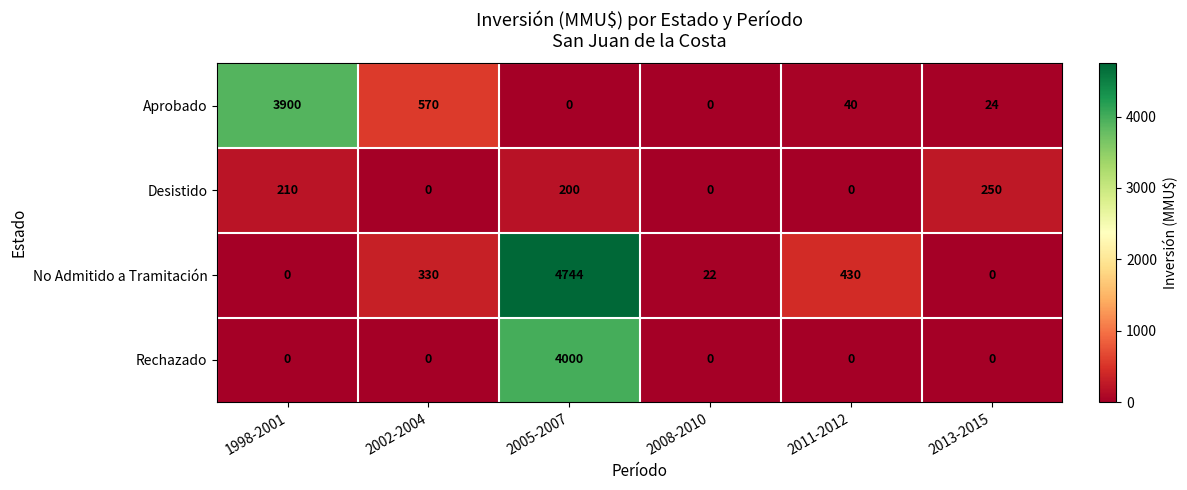

What is the difference between the second highest and second lowest values in the Aprobado series?

570